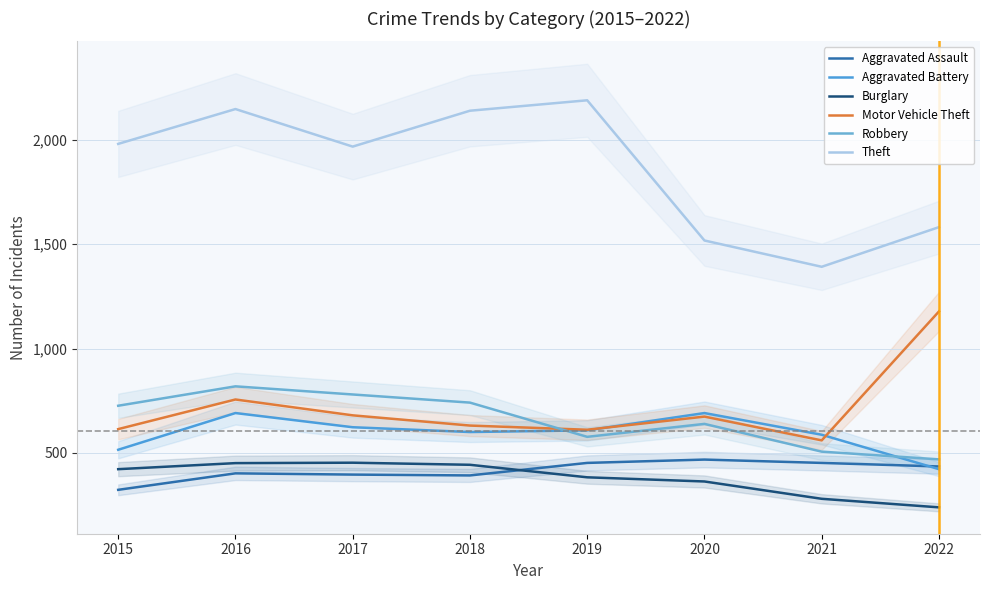

What is the sum of all Aggravated Assault values?

3320